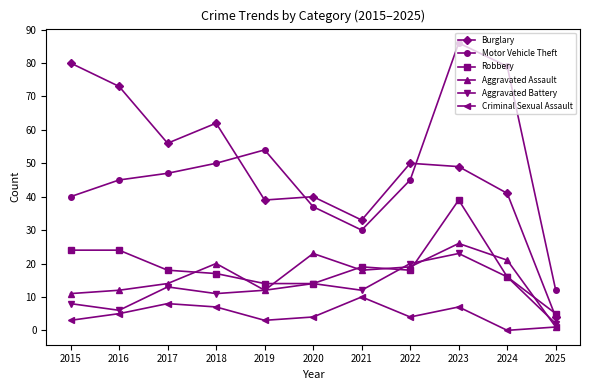

At which category is the sum across all series the highest?

2023